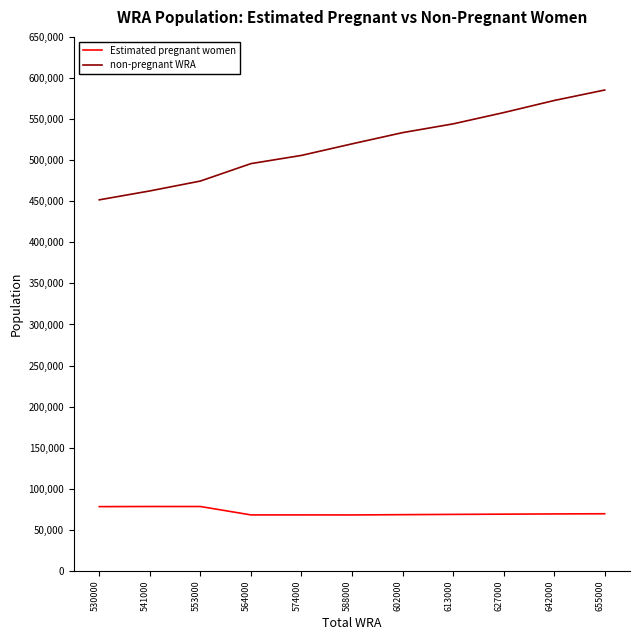

Is this an area chart (filled region under the line)?

No